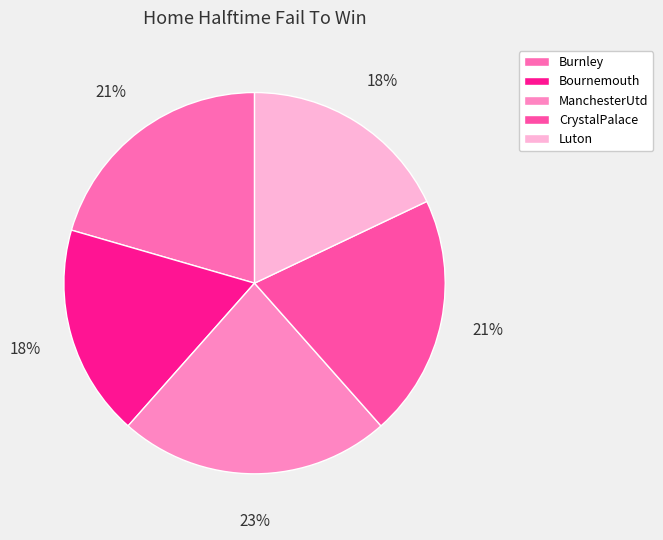

Does any single category account for the majority?

No